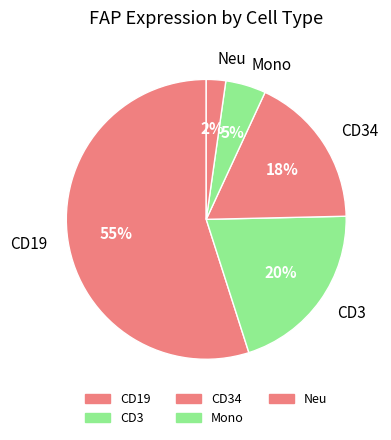

To the nearest percent, what is the average slice percentage?

20%